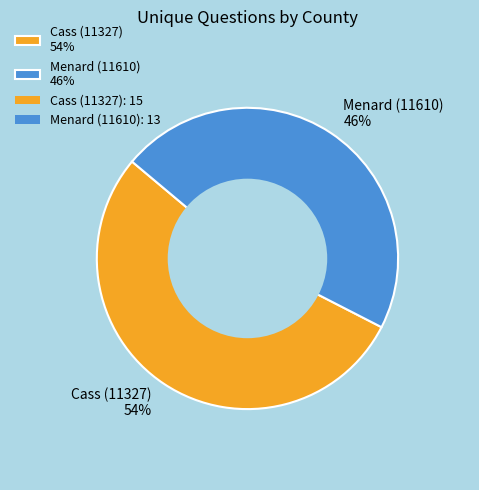

Does Menard (11610) represent more than half of the total?

No